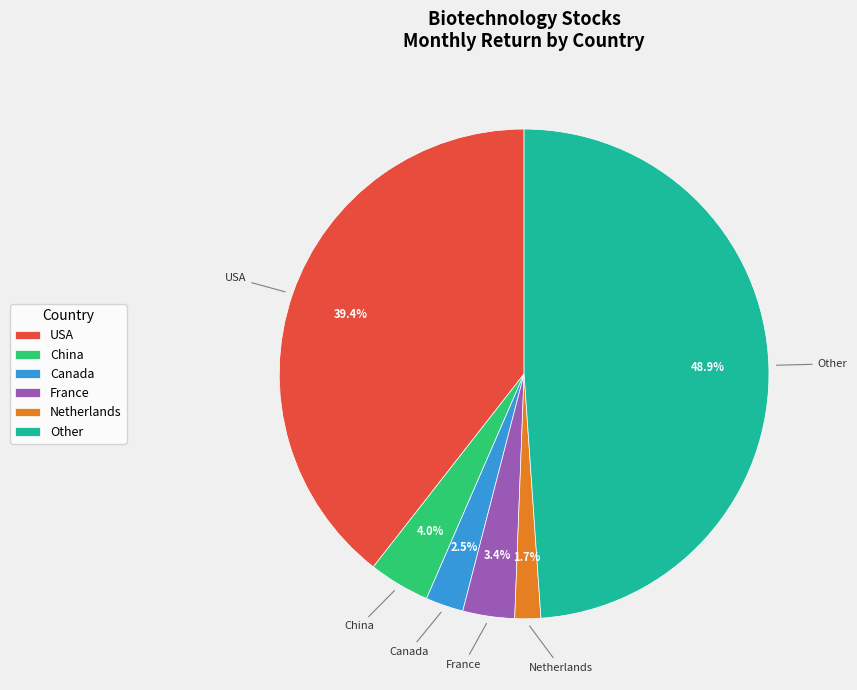

What percentage is the Other slice, to the nearest percent?

49%